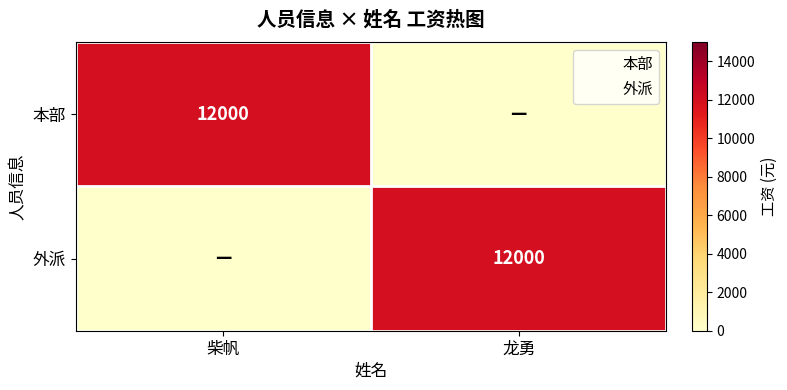

Is it true that 外派 equals 12000 at 龙勇?

True